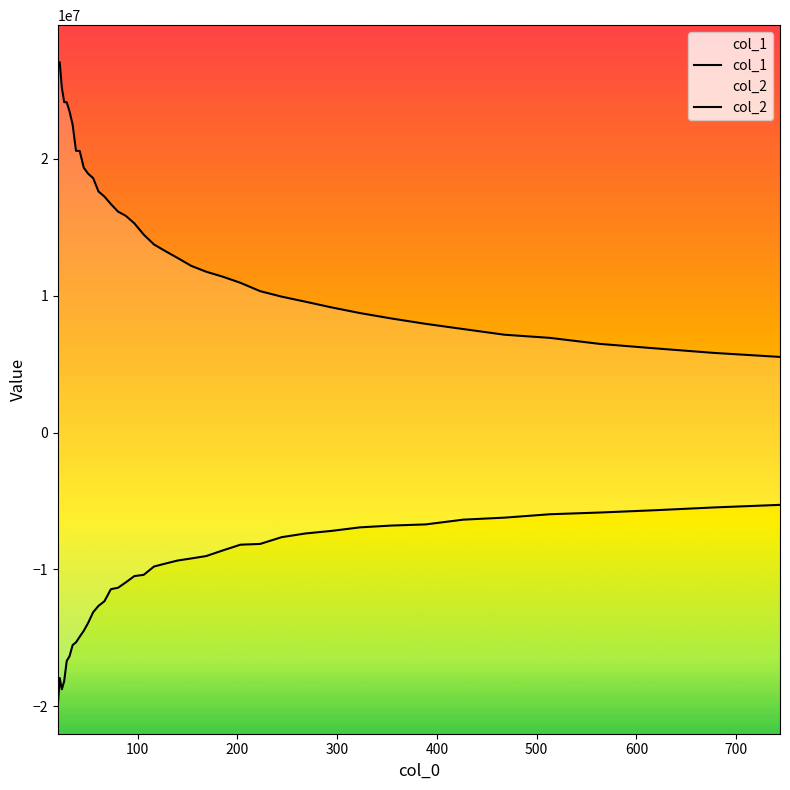

Rank the series by their maximum value, from highest to lowest.

col_1, col_2